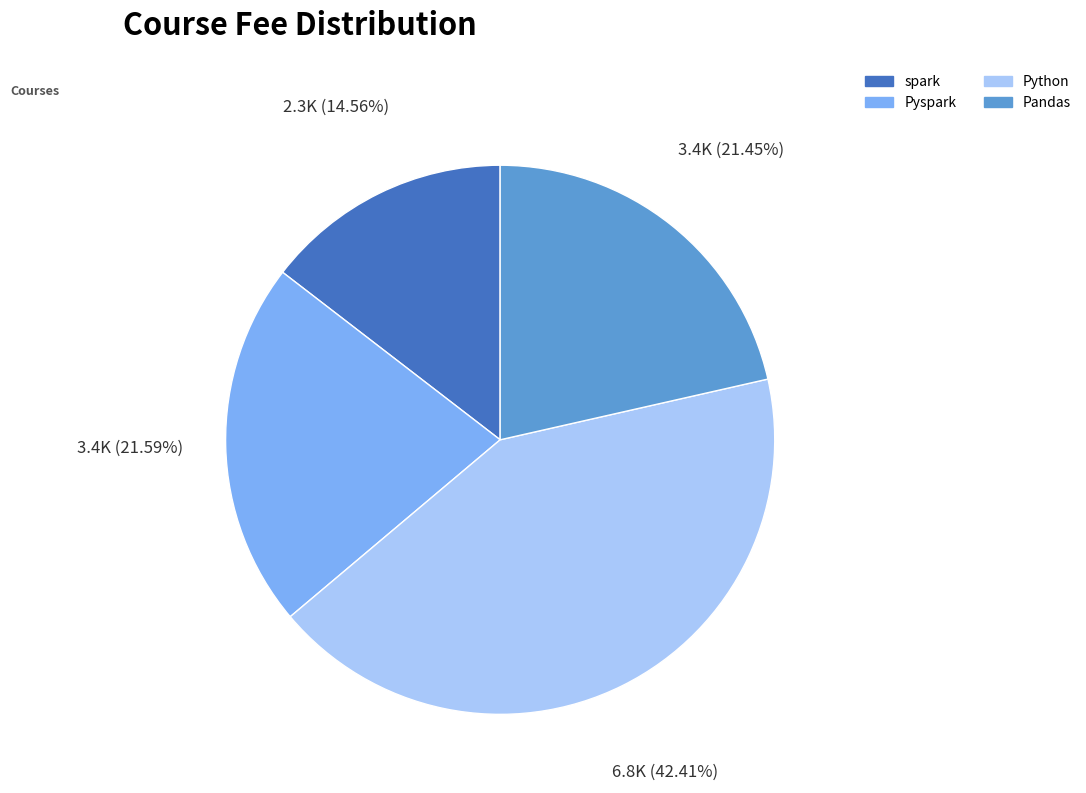

Is the sum of Python and Pyspark greater than half?

Yes